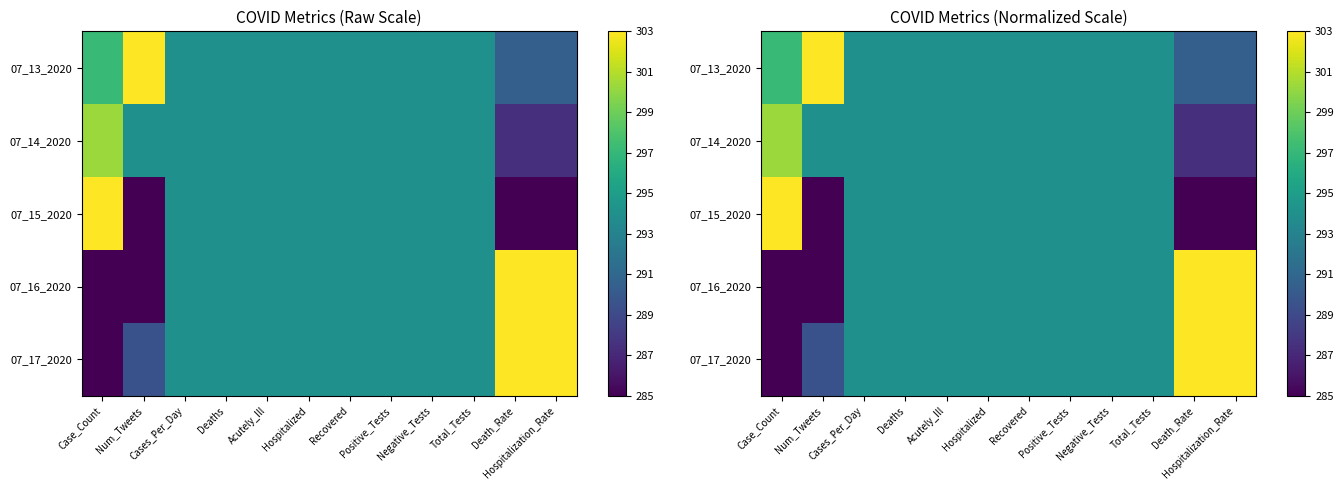

Which series has the largest total across all categories?

07_13_2020